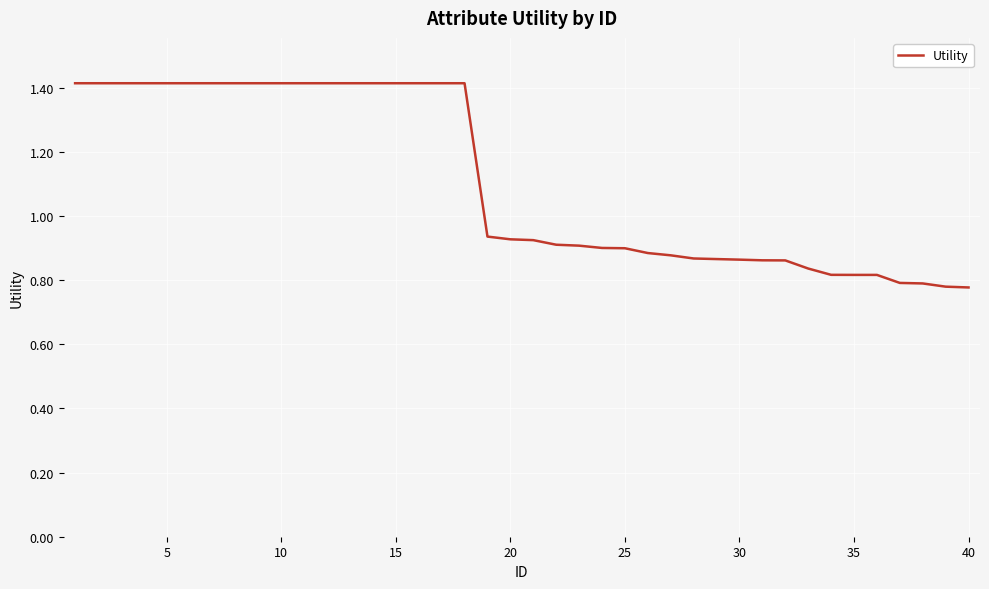

What is the difference between the maximum and minimum values?

0.6